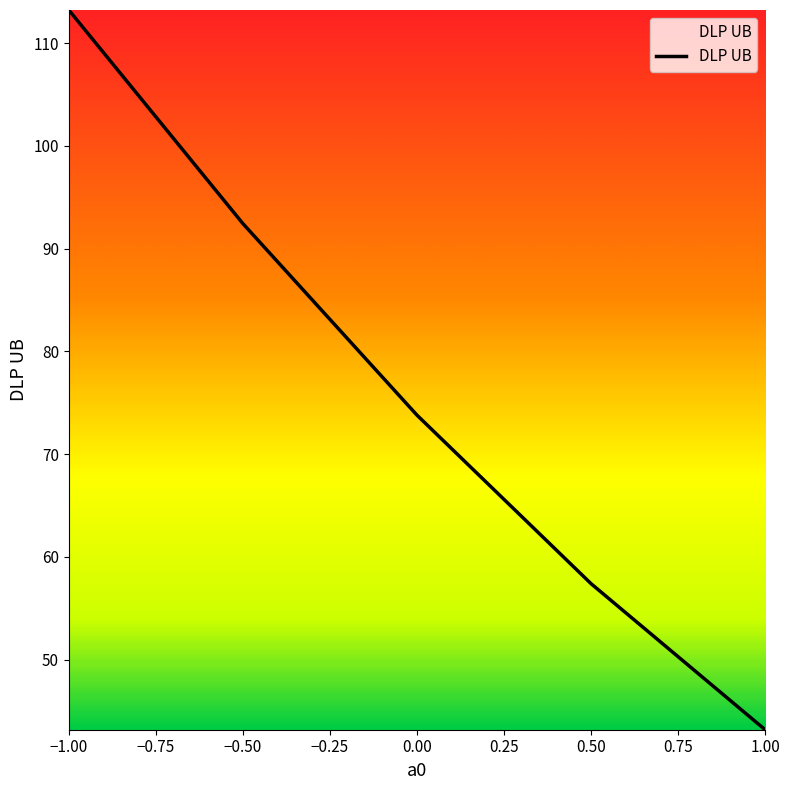

What is the smallest value displayed?

43.2